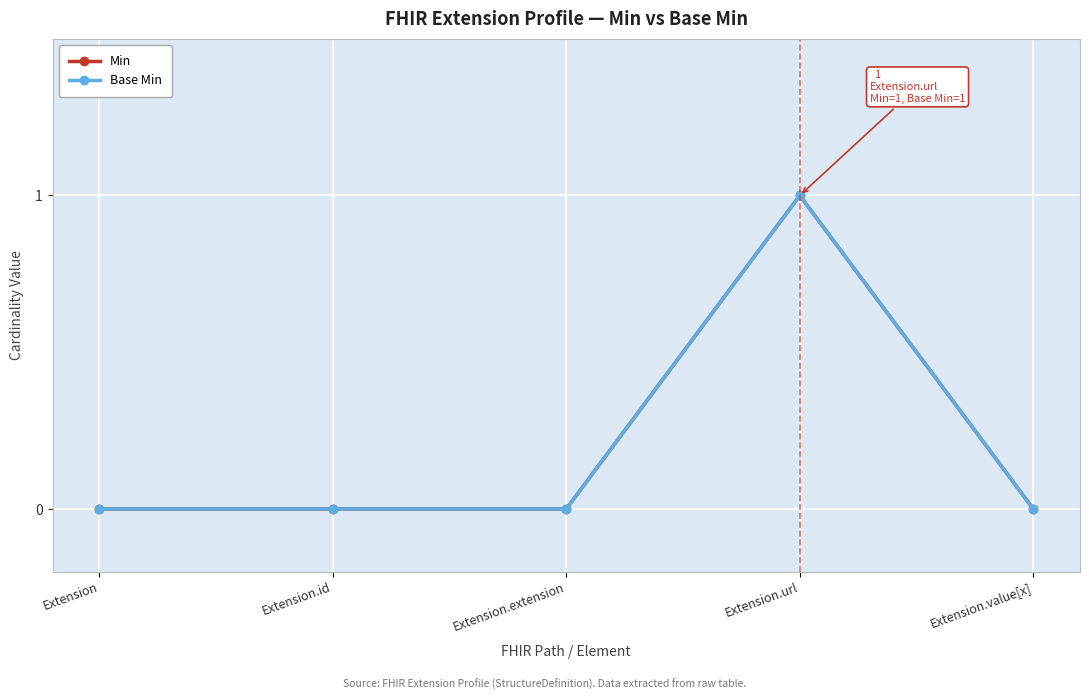

True or false: Base Min and Min intersect in this chart.

False